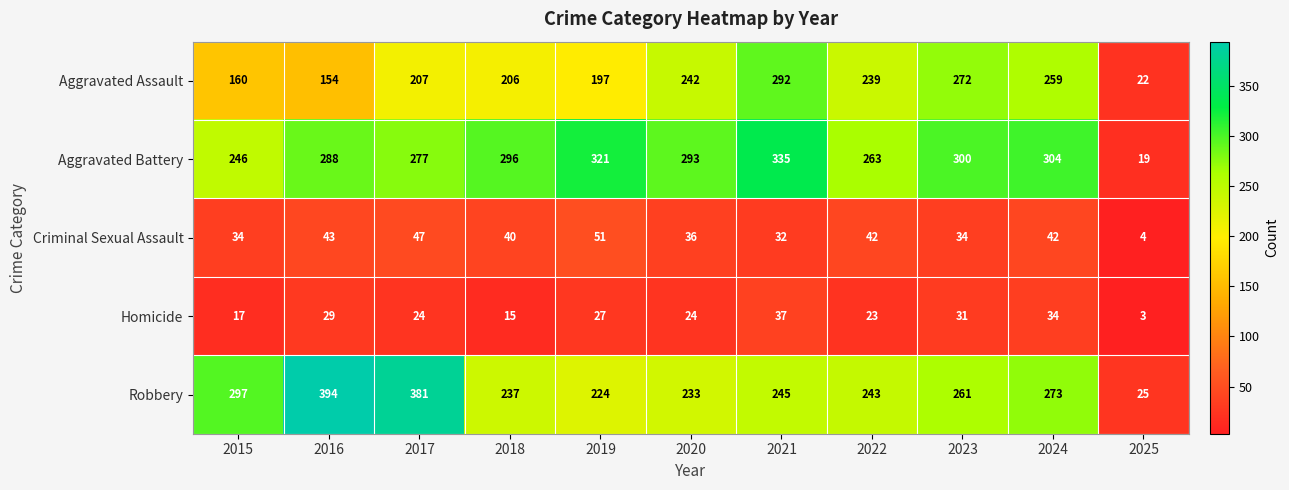

What is the minimum value shown in the chart?

3